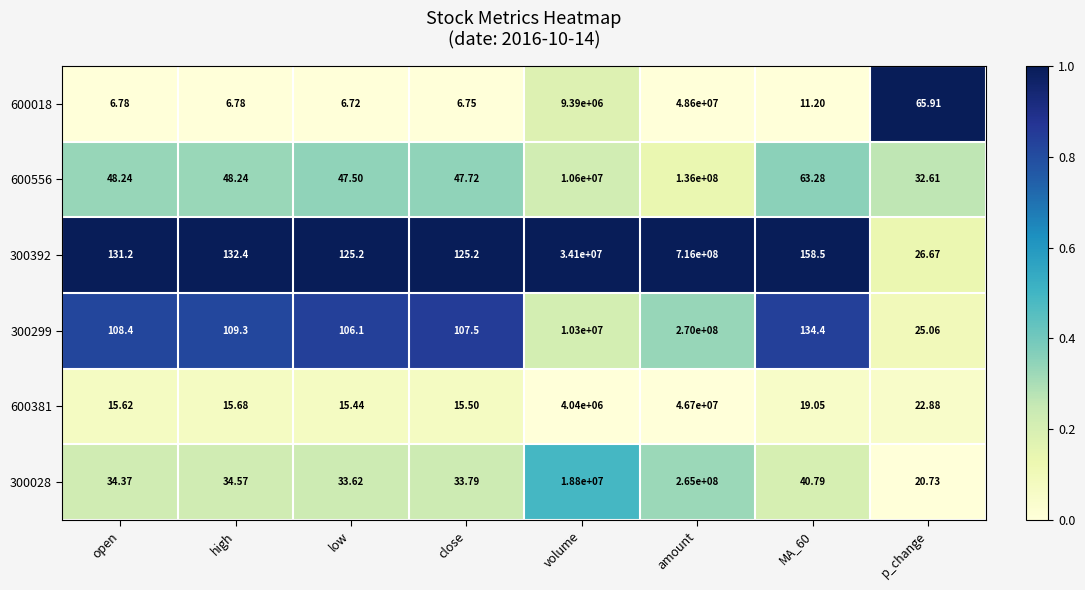

Count the number of categories in the chart.

8